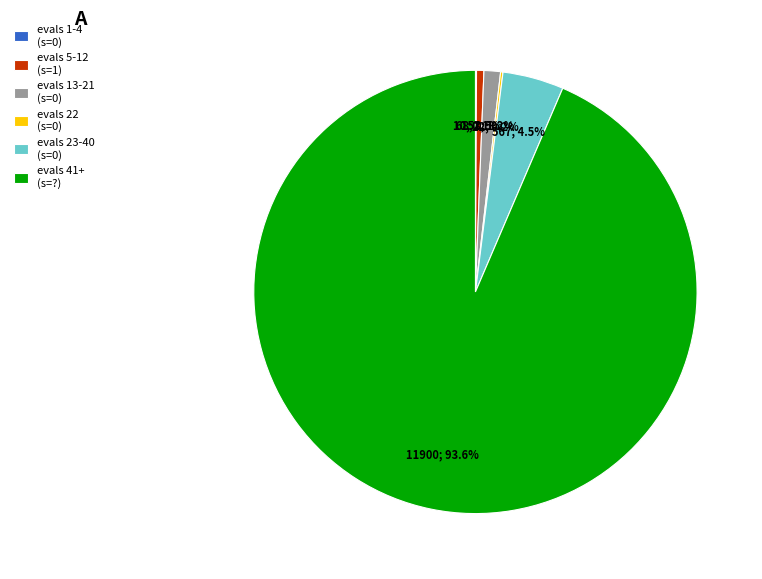

Does evals 23-40 (s=0) account for over 50% of the chart?

No